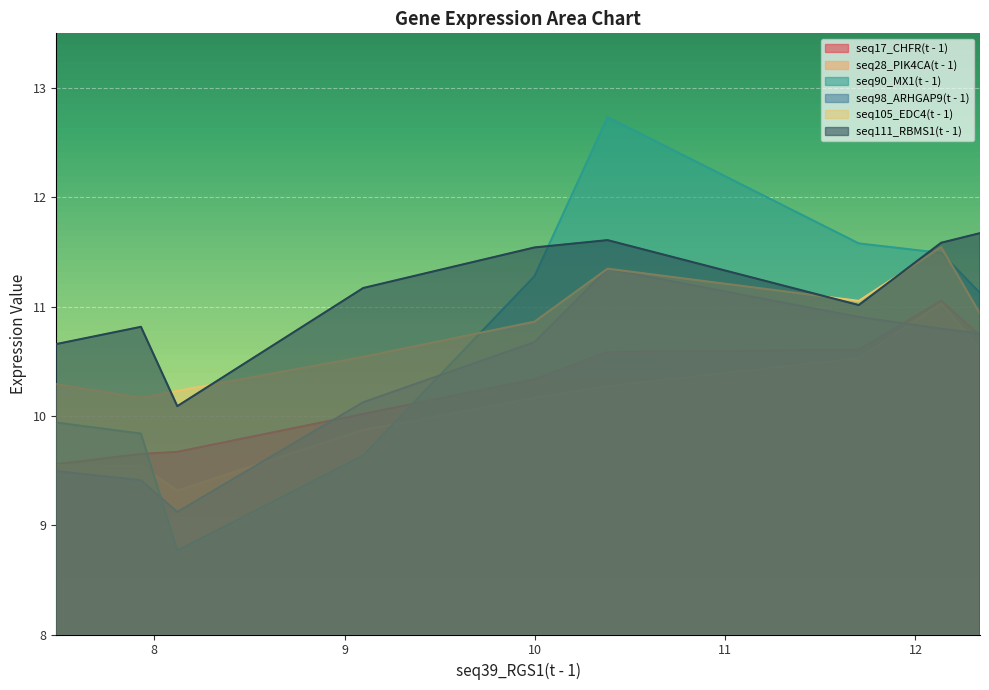

Rank the categories by seq105_EDC4(t - 1) value from highest to lowest.

12.135, 10.382, 11.702, 12.339, 9.998, 9.098, 7.485, 8.121, 7.93